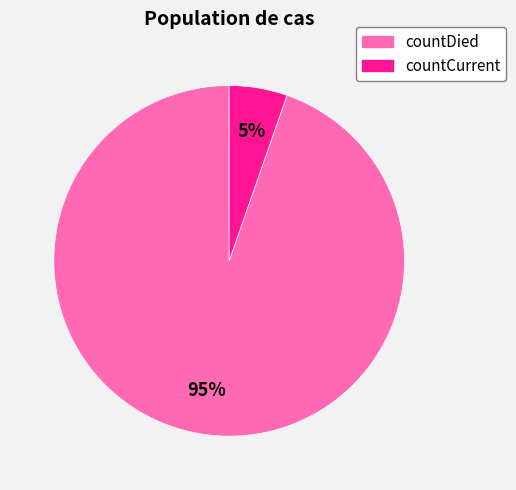

True or false: countCurrent accounts for 18% of the total.

False